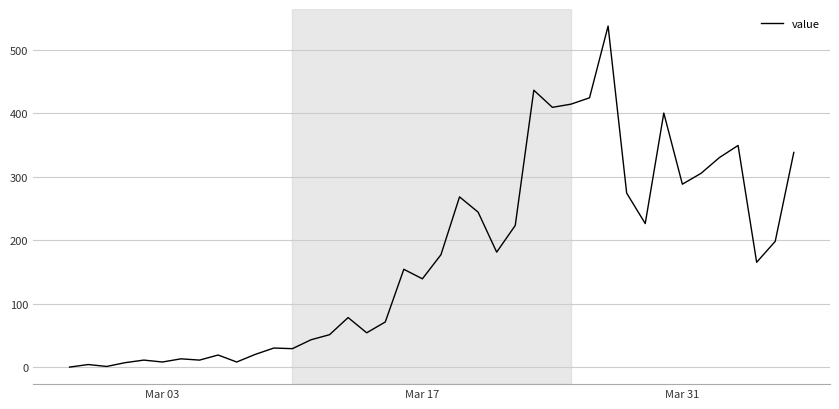

What is the greatest value displayed?

537